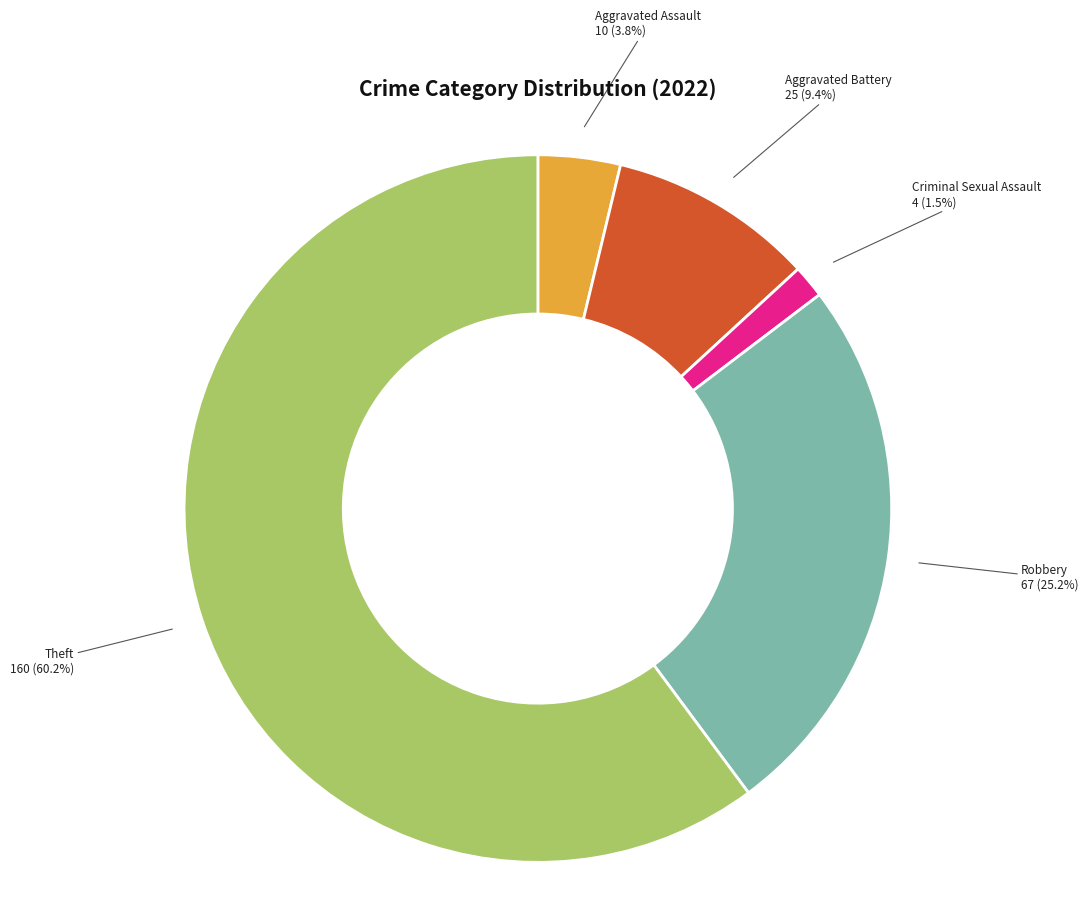

To the nearest percent, what is the difference between the largest and smallest slice percentages?

59%